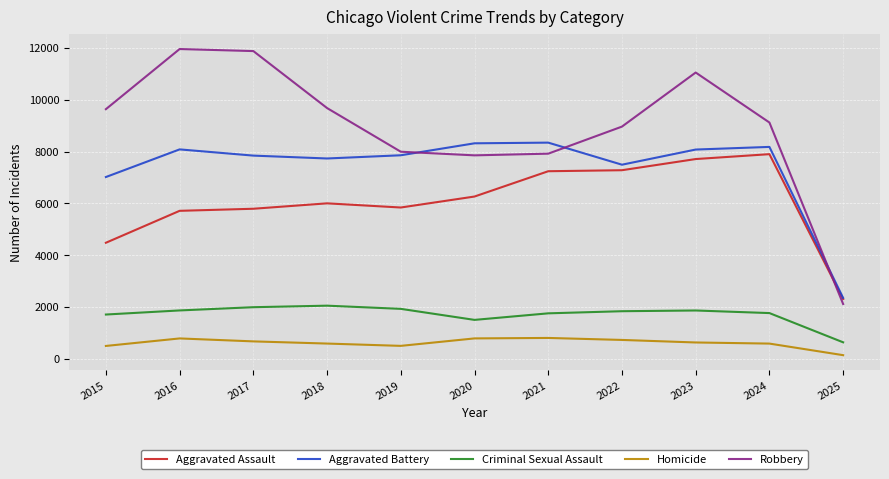

What are all the series names shown in the legend?

Aggravated Assault, Aggravated Battery, Criminal Sexual Assault, Homicide, Robbery